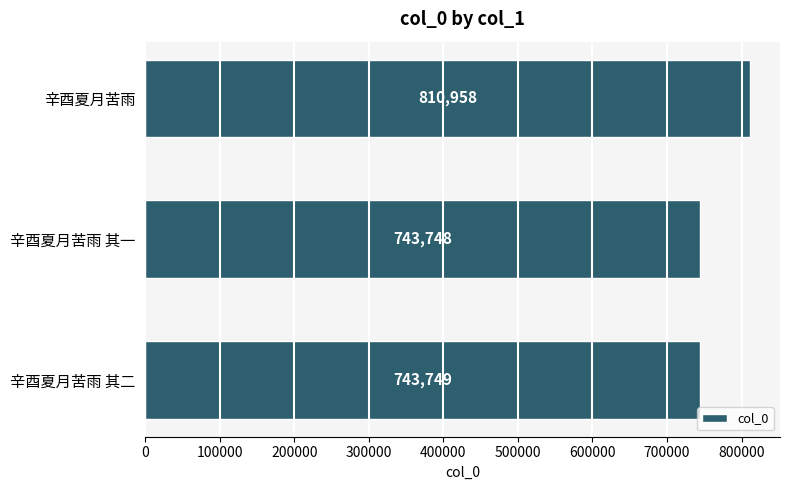

What is the difference between the second highest and minimum values?

1